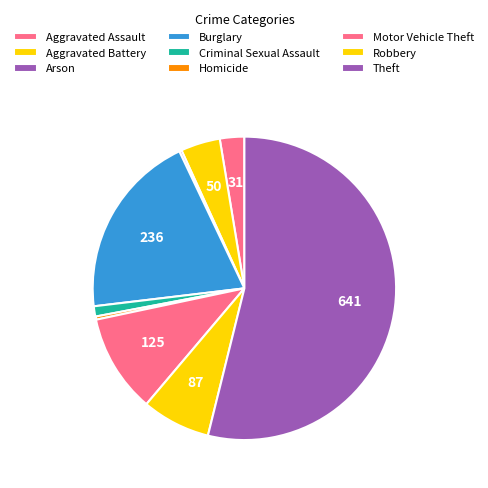

Combined, what portion of the pie is Burglary and Criminal Sexual Assault?

20.9%